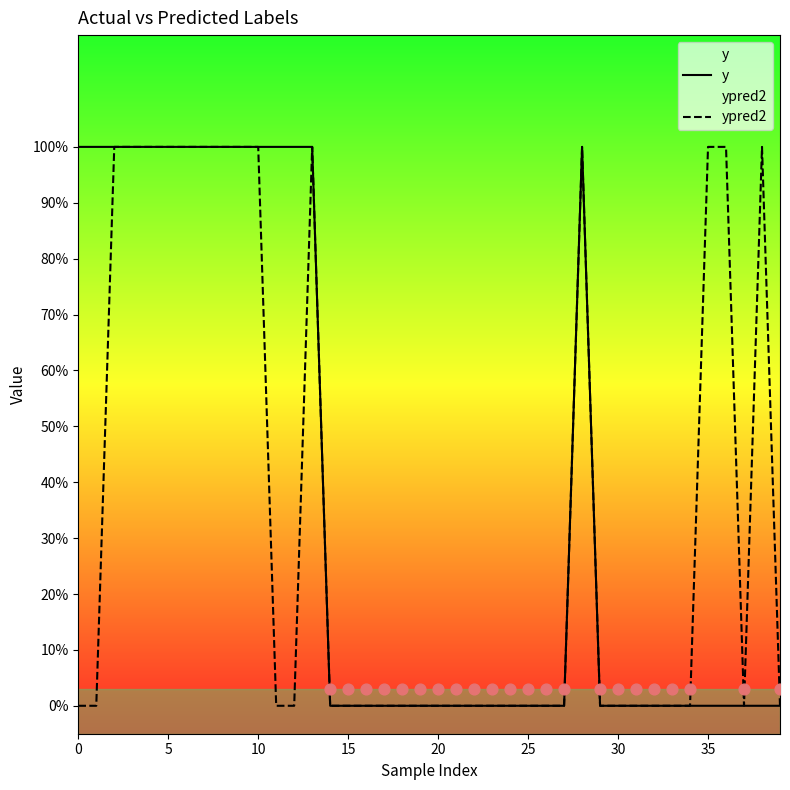

Which series has the largest total across all categories?

y